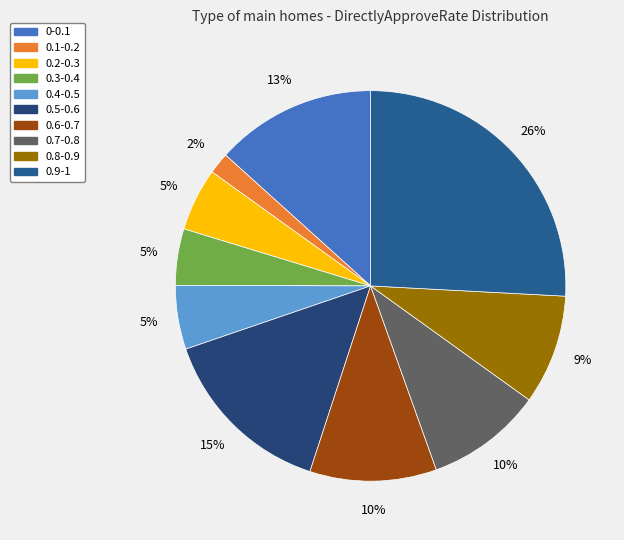

Does any single category account for the majority?

No